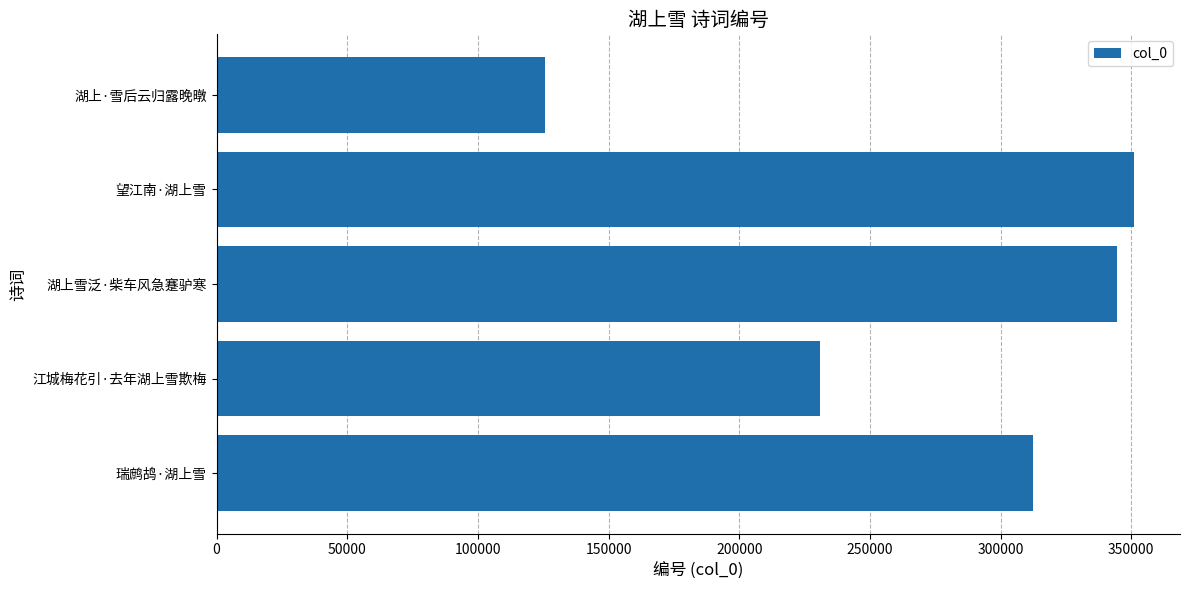

Reading bottom to top, extract all data points from this chart.

瑞鹧鸪·湖上雪=312268	江城梅花引·去年湖上雪欺梅=230806	湖上雪泛·柴车风急蹇驴寒=344572	望江南·湖上雪=351091	湖上·雪后云归露晚暾=125505